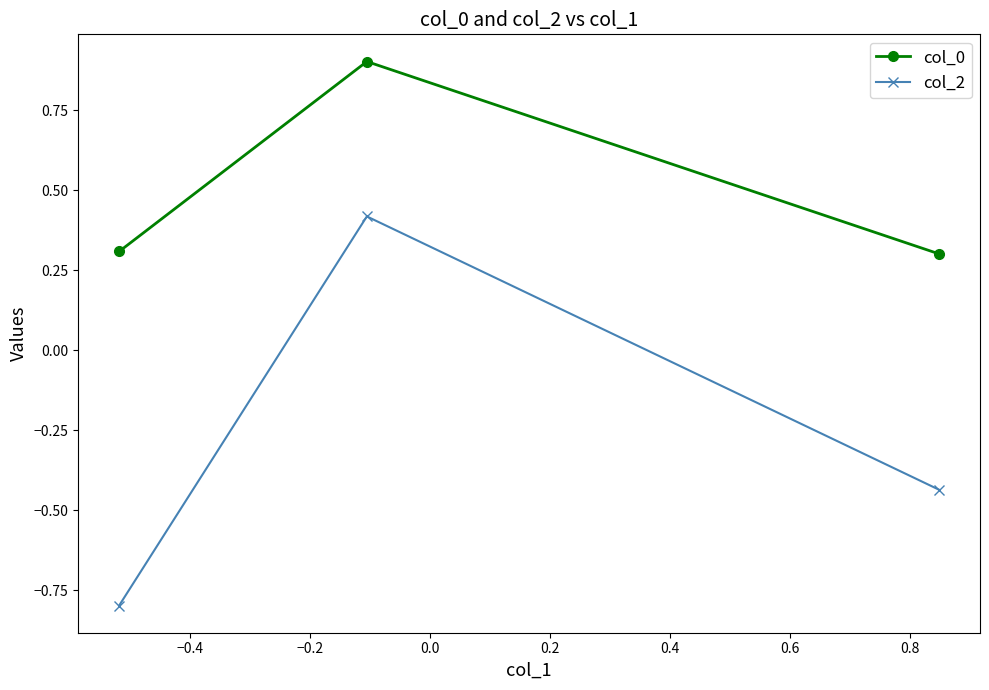

What is the difference between the maximum and minimum values in the col_0 series?

0.6